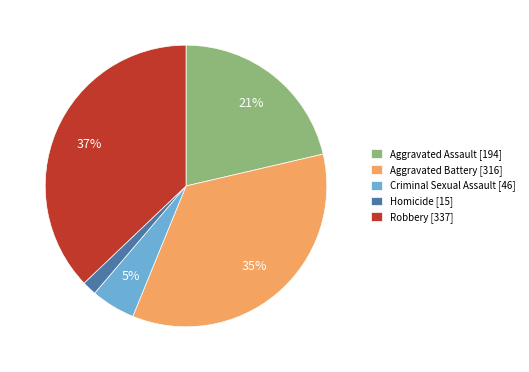

What percentage is the Aggravated Battery slice, to the nearest percent?

35%